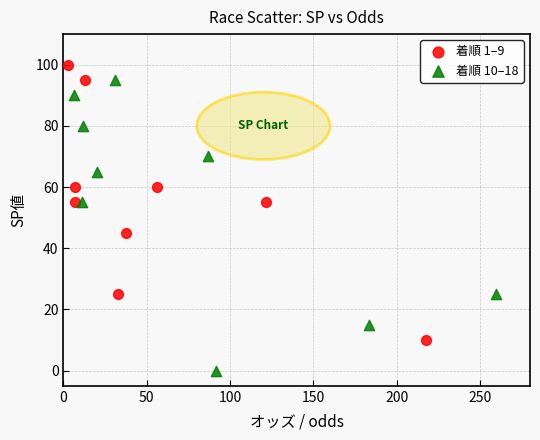

Which series contains the lowest Y value?

着順 10–18